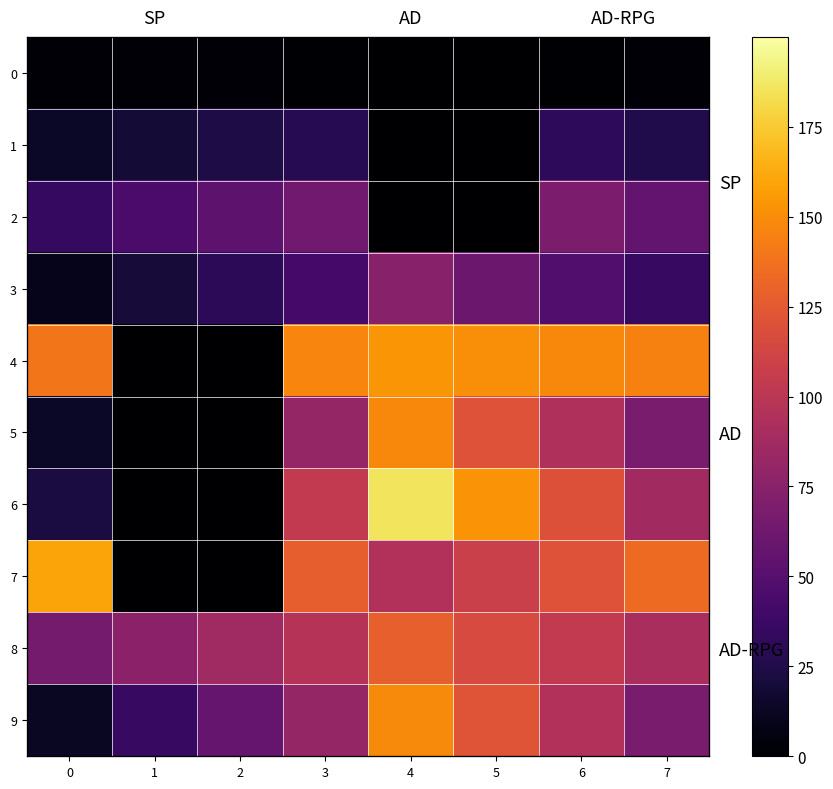

Read the 3 value at 4.

73.7